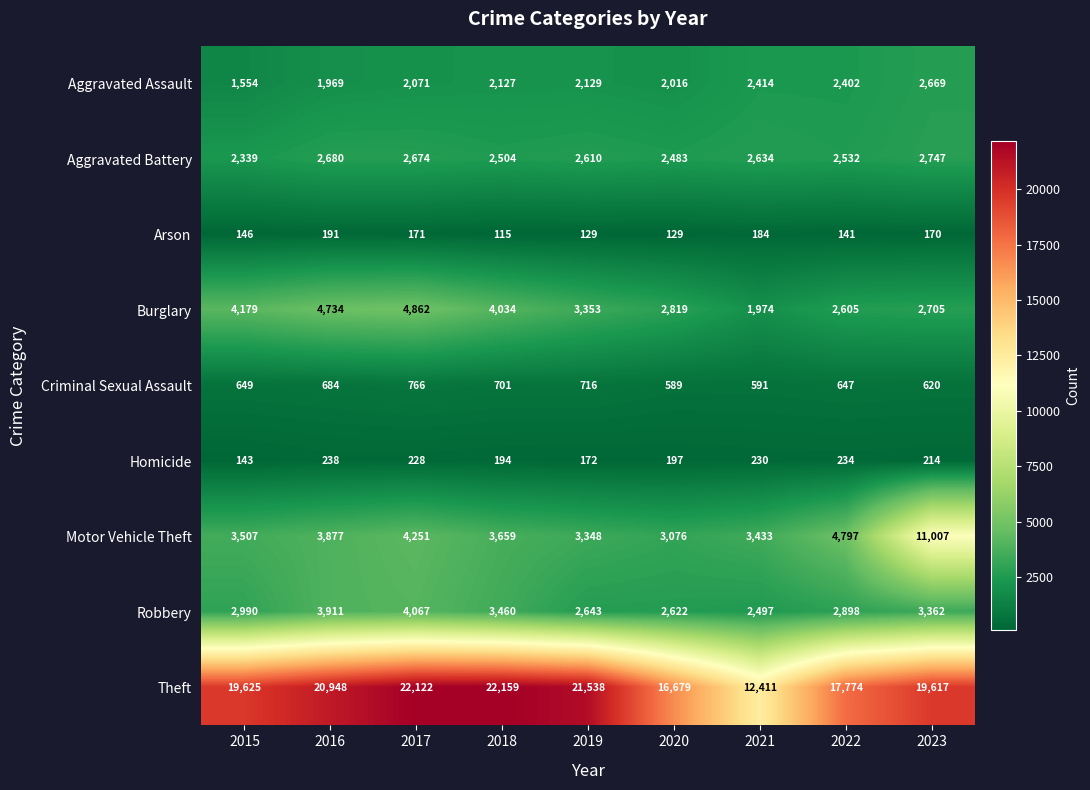

What is the average value of the Burglary series?

3474